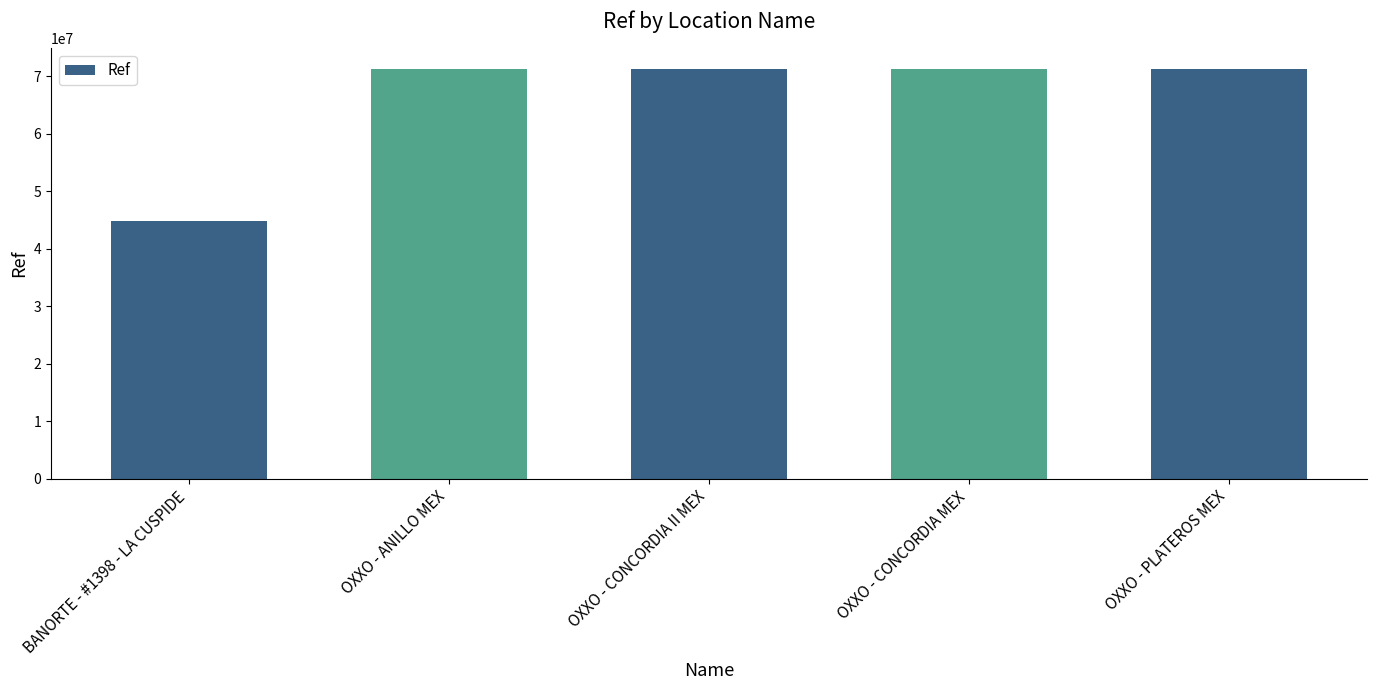

What is the ratio of the value at OXXO - PLATEROS MEX to the value at OXXO - CONCORDIA II MEX?

1.0